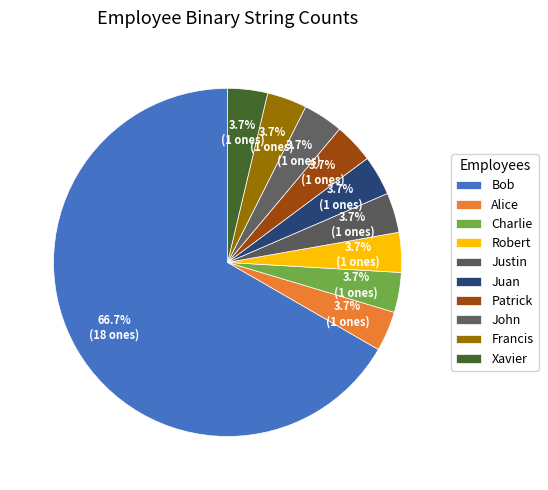

Combined, what portion of the pie is Alice and Xavier?

7.4%